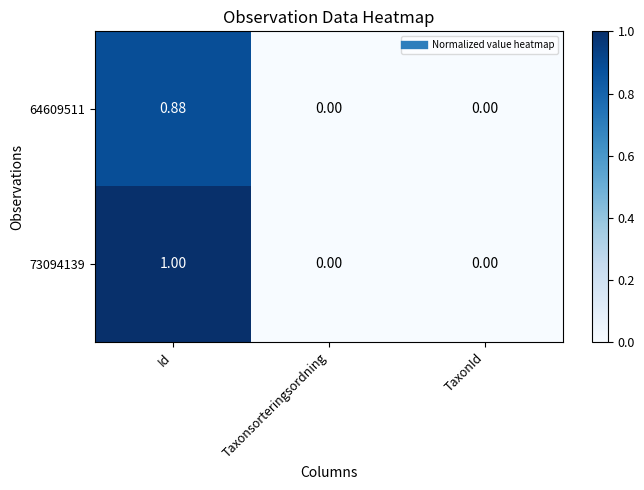

At which category is the sum across all series the highest?

Id